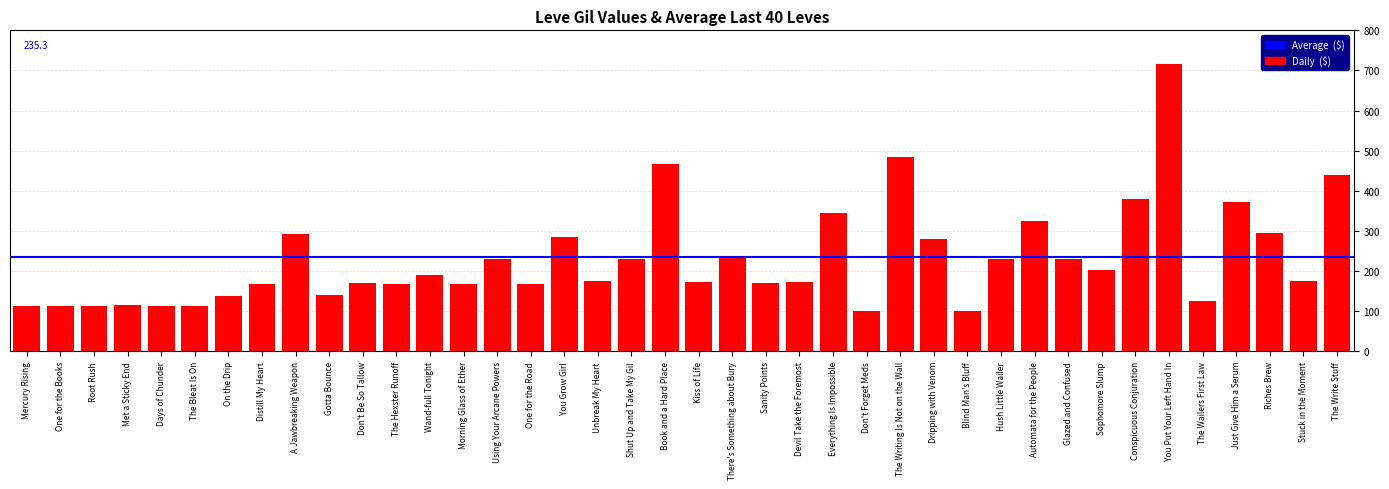

What is the change in value from Unbreak My Heart to Automata for the People?

+151